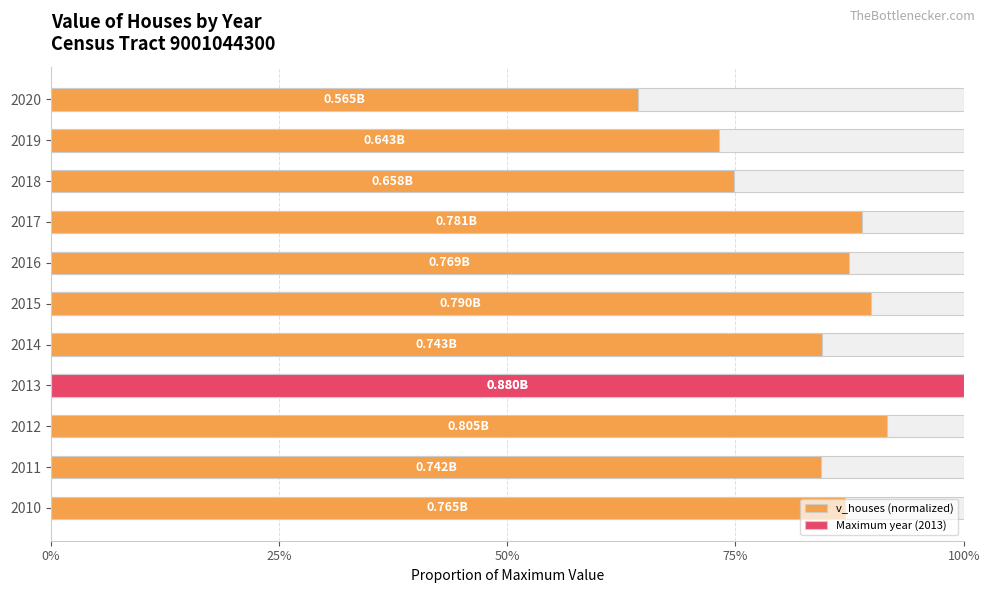

How many series are shown in this chart?

1